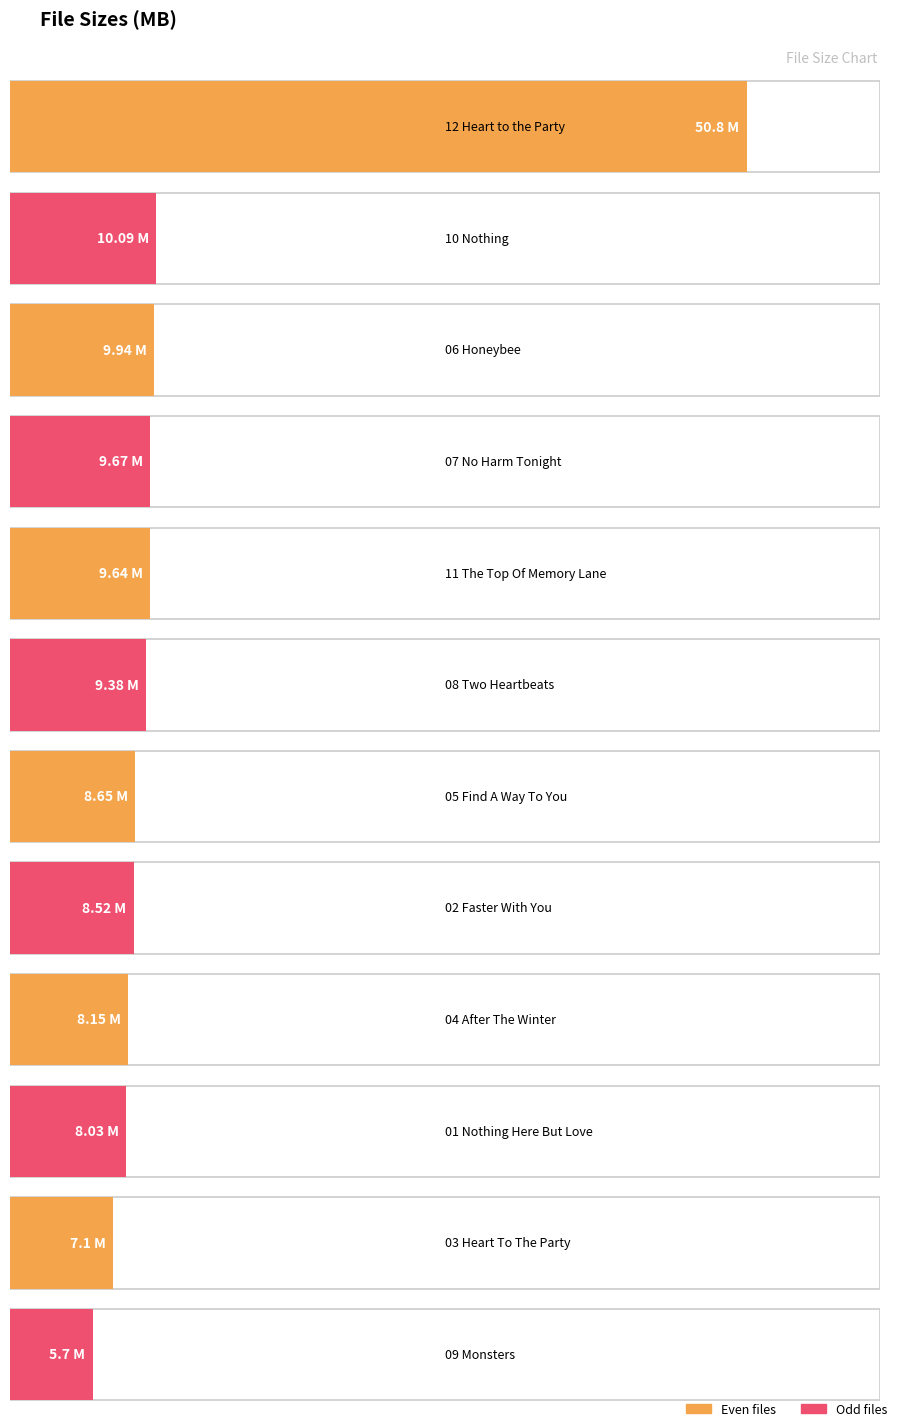

Between 12 Heart to the Party.m4v and 03 Lenka - Heart To The Party.mp3, which is larger?

12 Heart to the Party.m4v